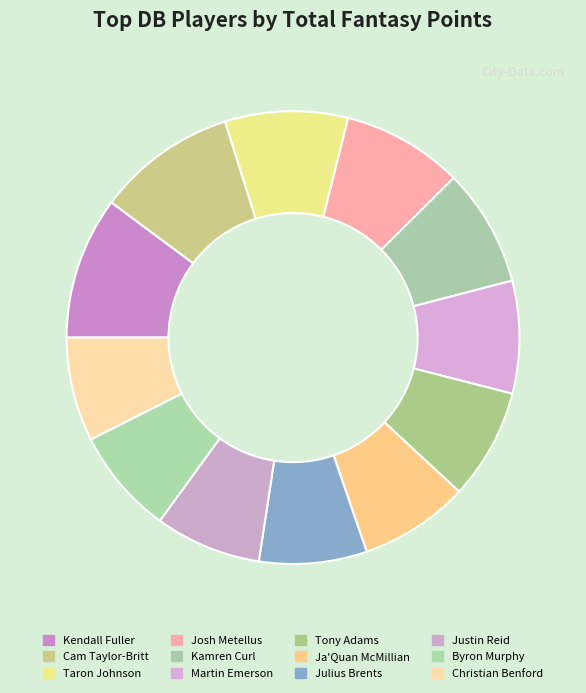

To the nearest percent, what portion does Martin Emerson represent?

8%